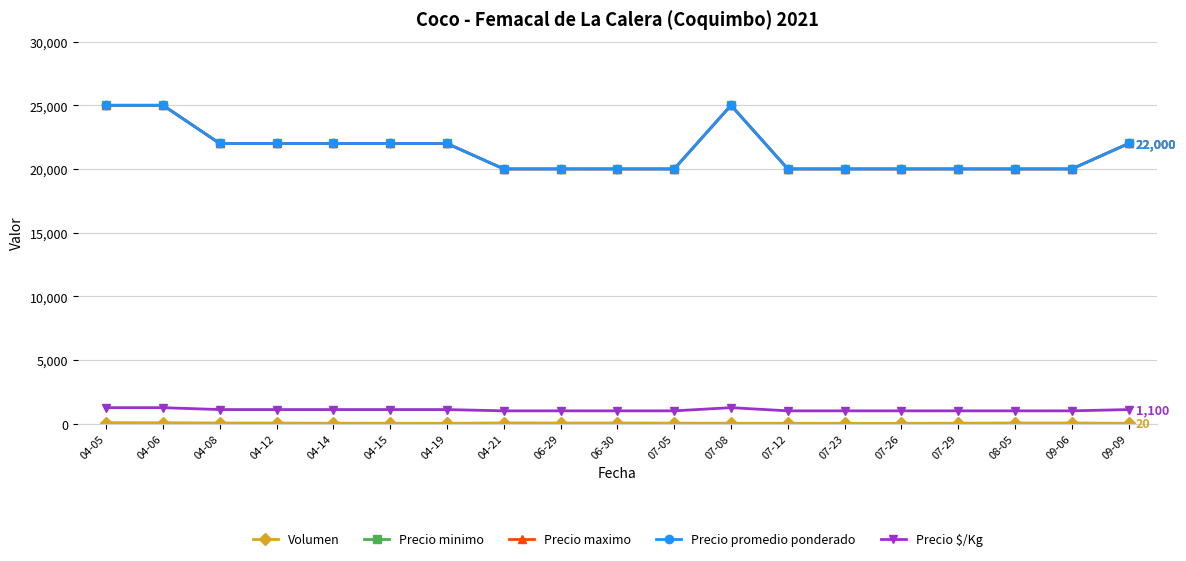

How many values in the Volumen series exceed 36?

9